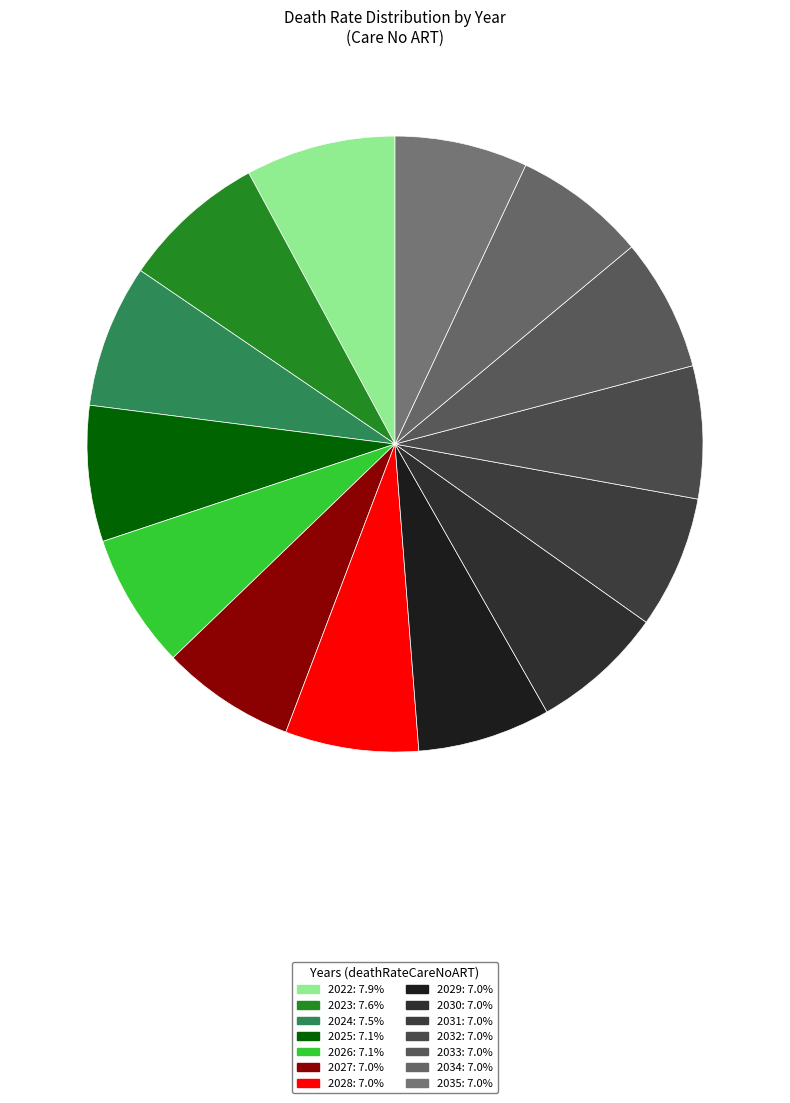

How many slices are in this pie chart?

14